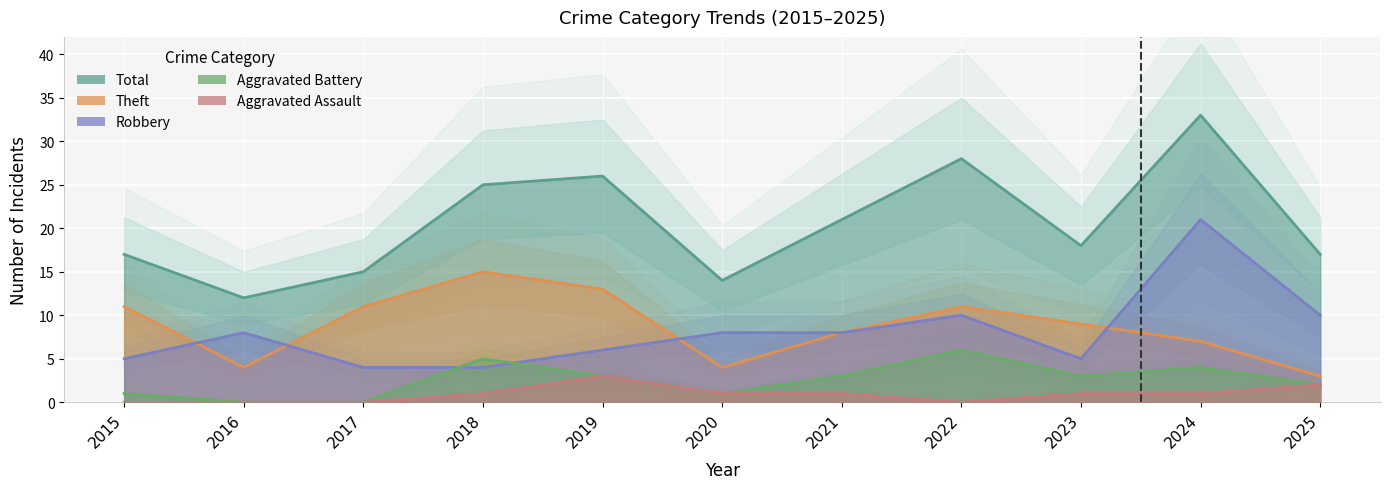

What is the sum of all Total values?

226